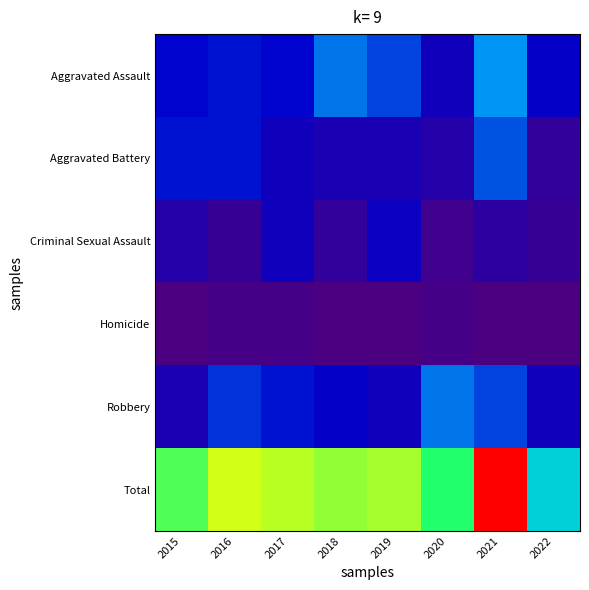

Reading left to right, list all the values displayed in this chart.

Aggravated Assault: 2015=12	2016=13	2017=12	2018=19	2019=16	2020=9	2021=21	2022=11
Aggravated Battery: 2015=13	2016=13	2017=9	2018=8	2019=8	2020=6	2021=17	2022=4
Criminal Sexual Assault: 2015=6	2016=3	2017=9	2018=4	2019=10	2020=2	2021=5	2022=3
Homicide: 2015=0	2016=1	2017=1	2018=0	2019=0	2020=1	2021=0	2022=0
Robbery: 2015=8	2016=15	2017=13	2018=11	2019=9	2020=19	2021=16	2022=9
Total: 2015=39	2016=45	2017=44	2018=42	2019=43	2020=37	2021=59	2022=27